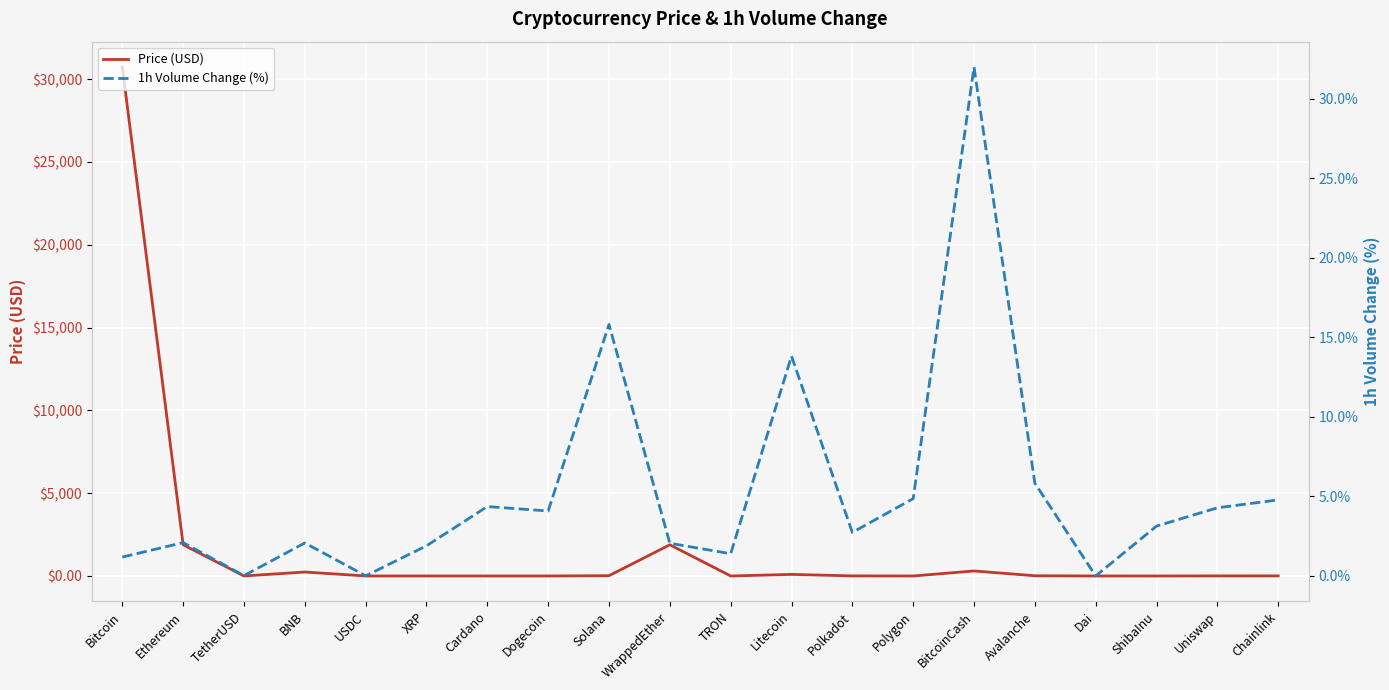

In Price (USD), how many points are higher than both neighbors (excluding endpoints)?

4